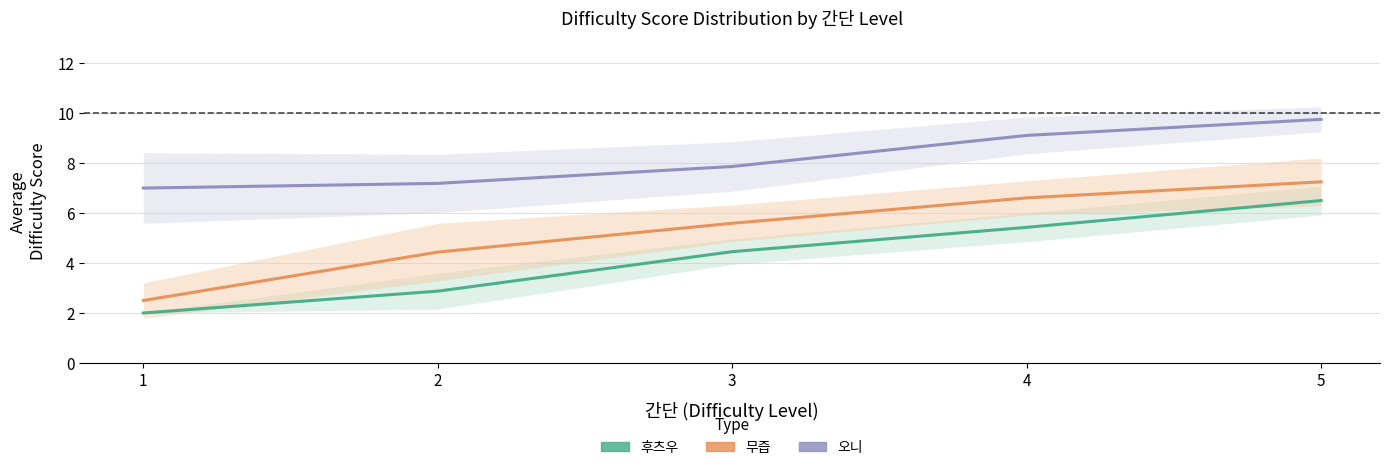

At which category is the sum across all series the highest?

5